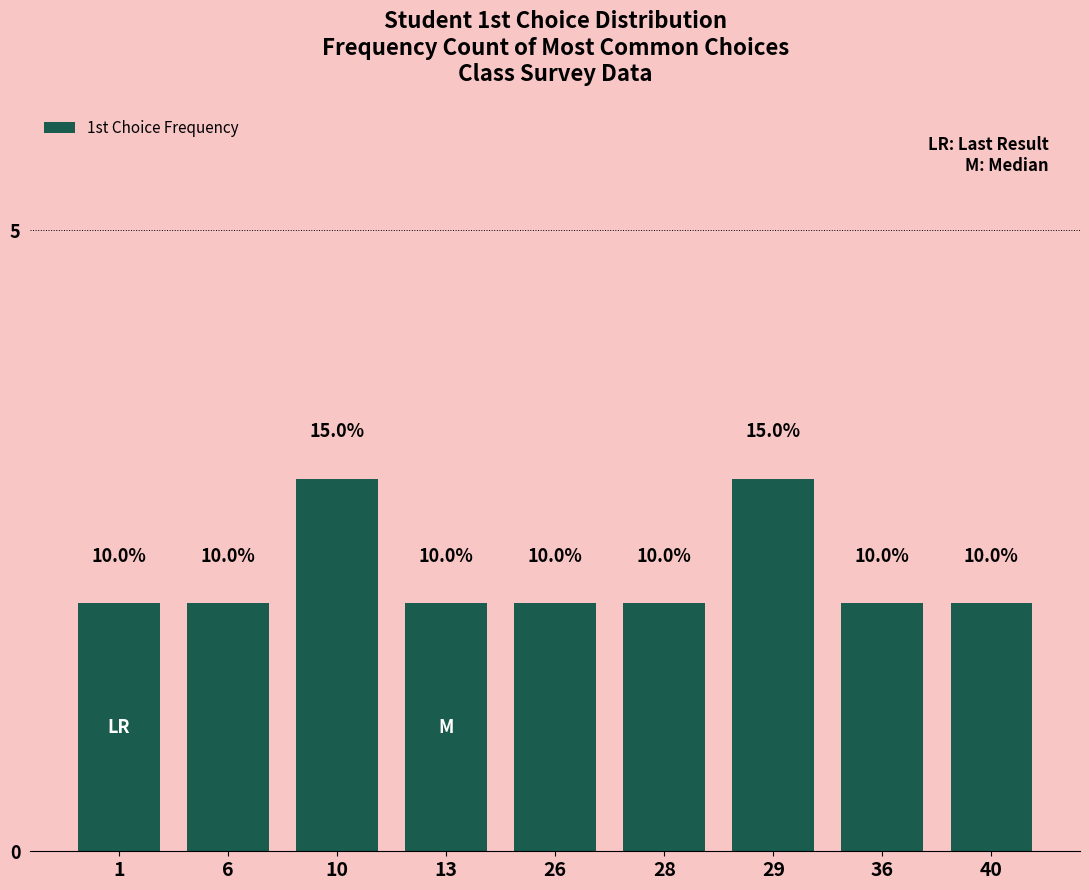

Does the chart contain any negative values?

No